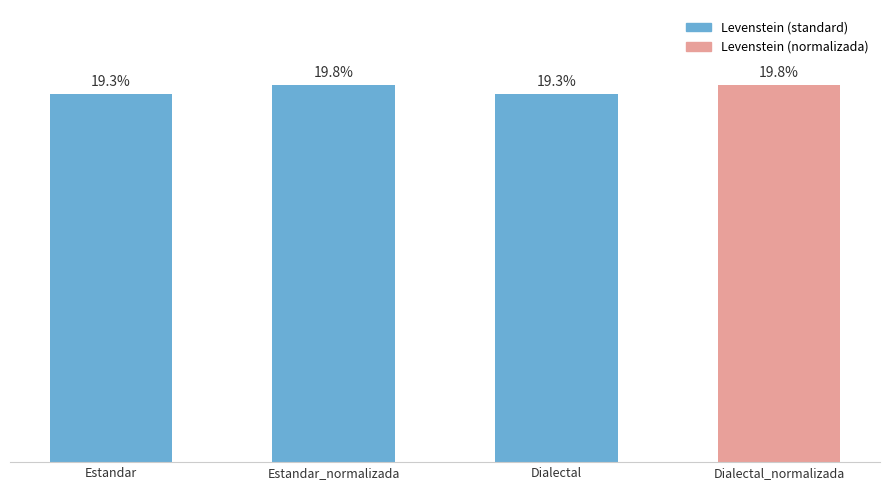

Which has a higher value, Dialectal or Estandar_normalizada?

Estandar_normalizada